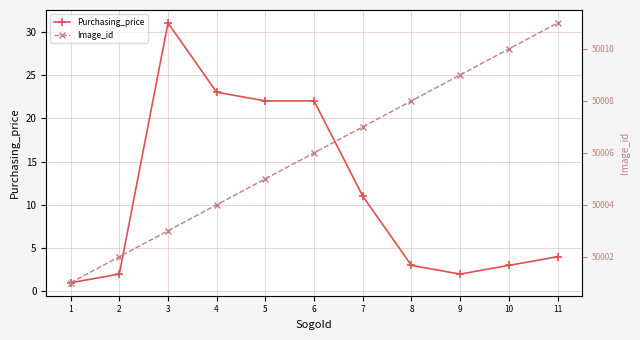

True or false: Image_id and Purchasing_price intersect in this chart.

False